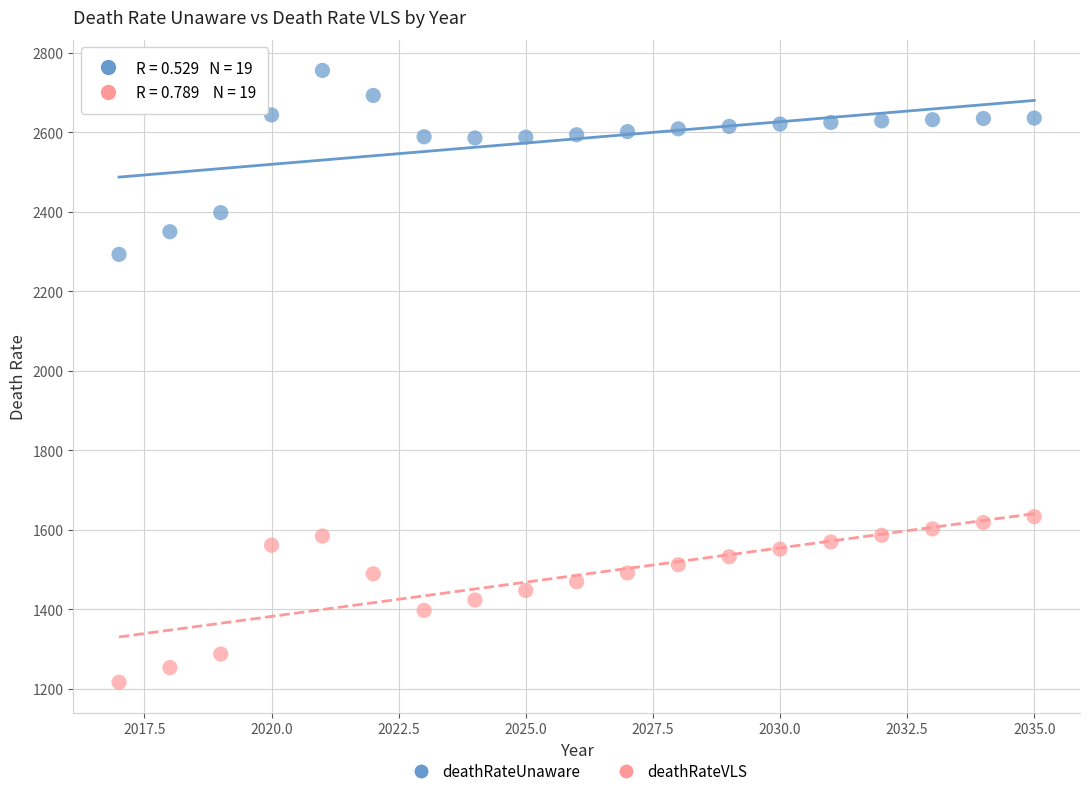

What are all the series names shown in the legend?

deathRateUnaware, deathRateVLS